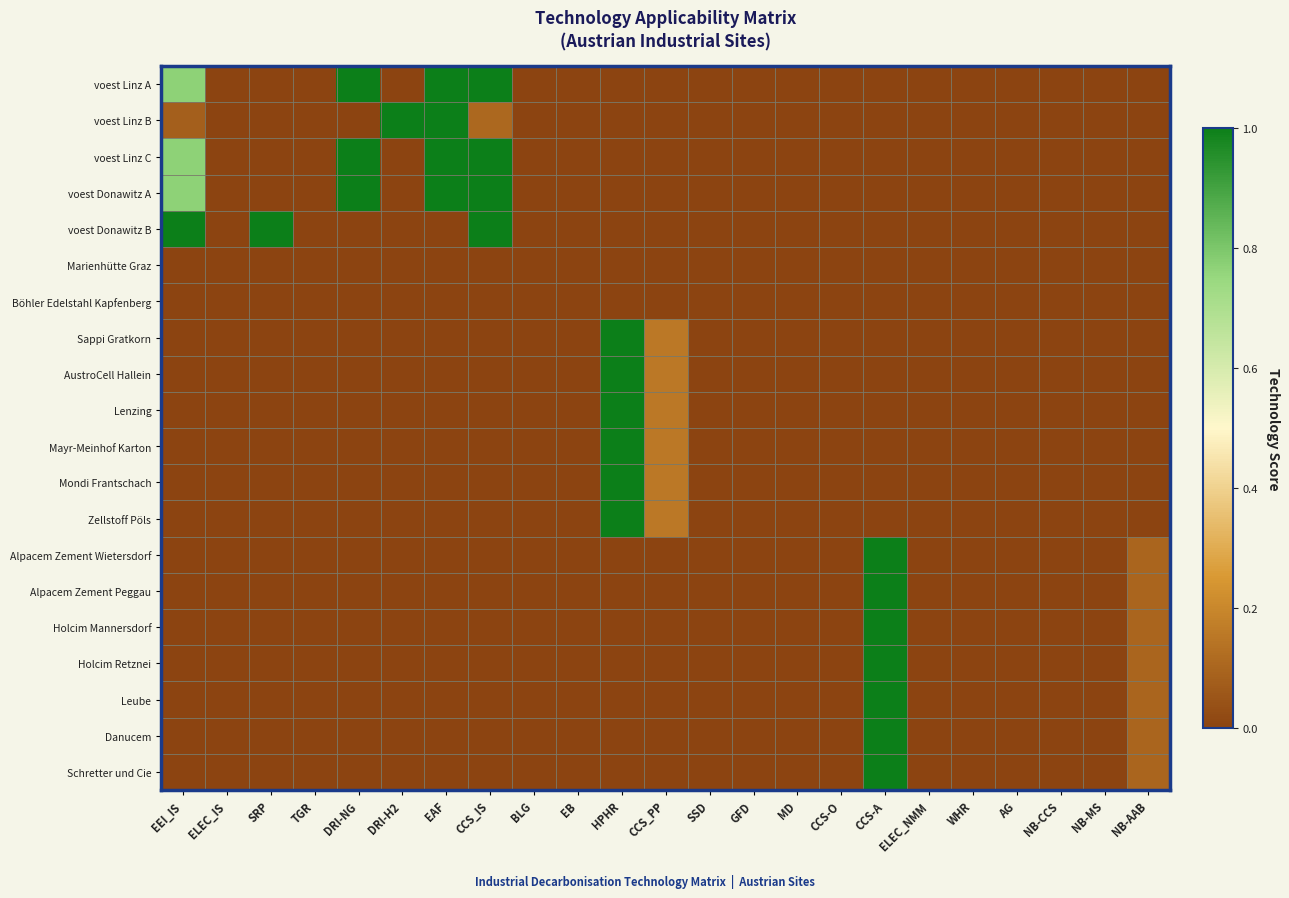

Which has a higher value, TGR or CCS-A?

TGR